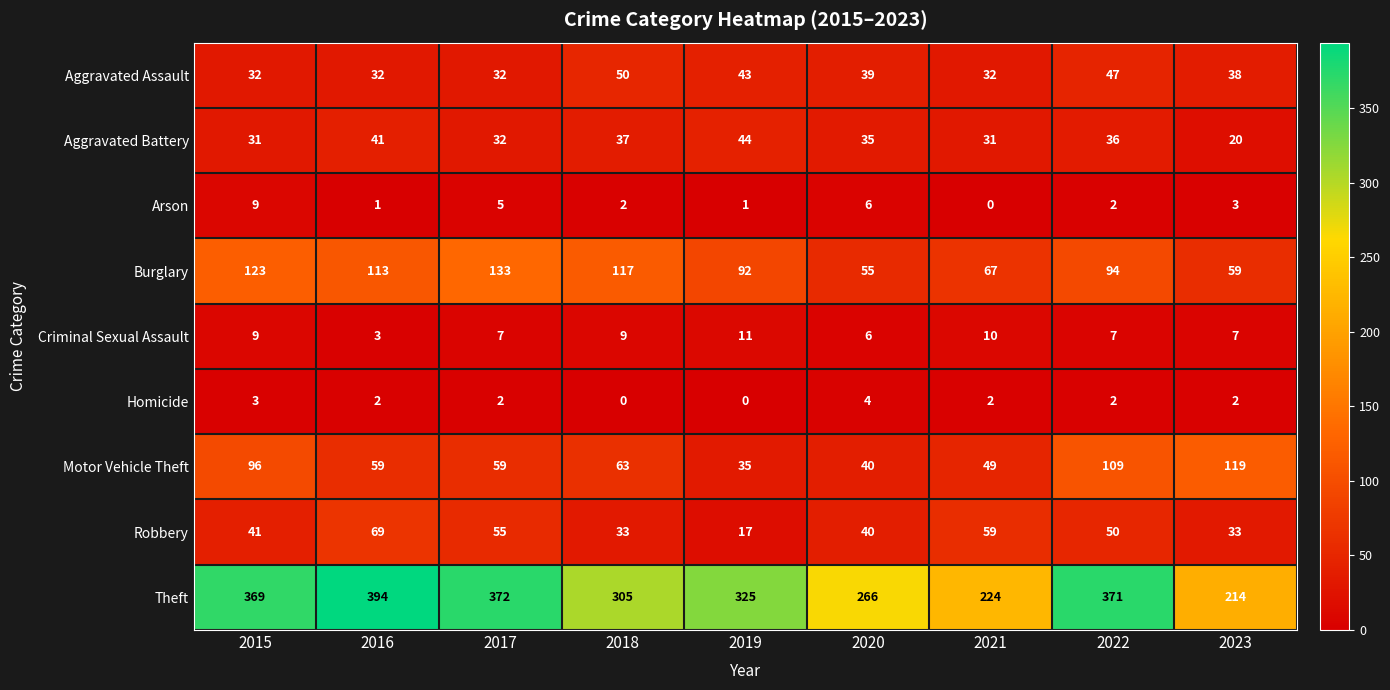

Where does the Arson series first go above 2?

2015